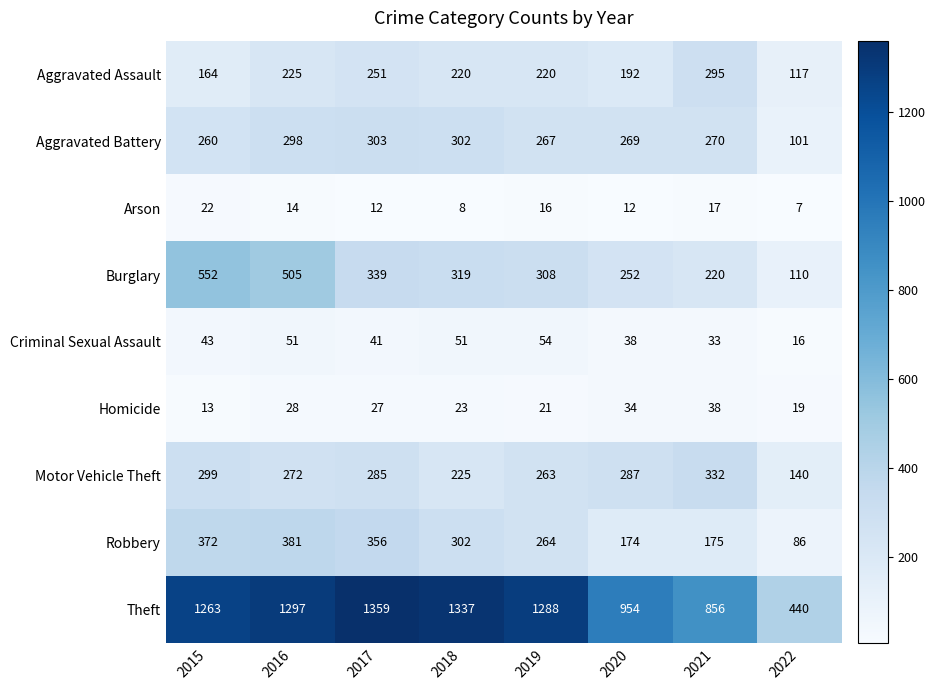

What is the sum of all Robbery values?

2110